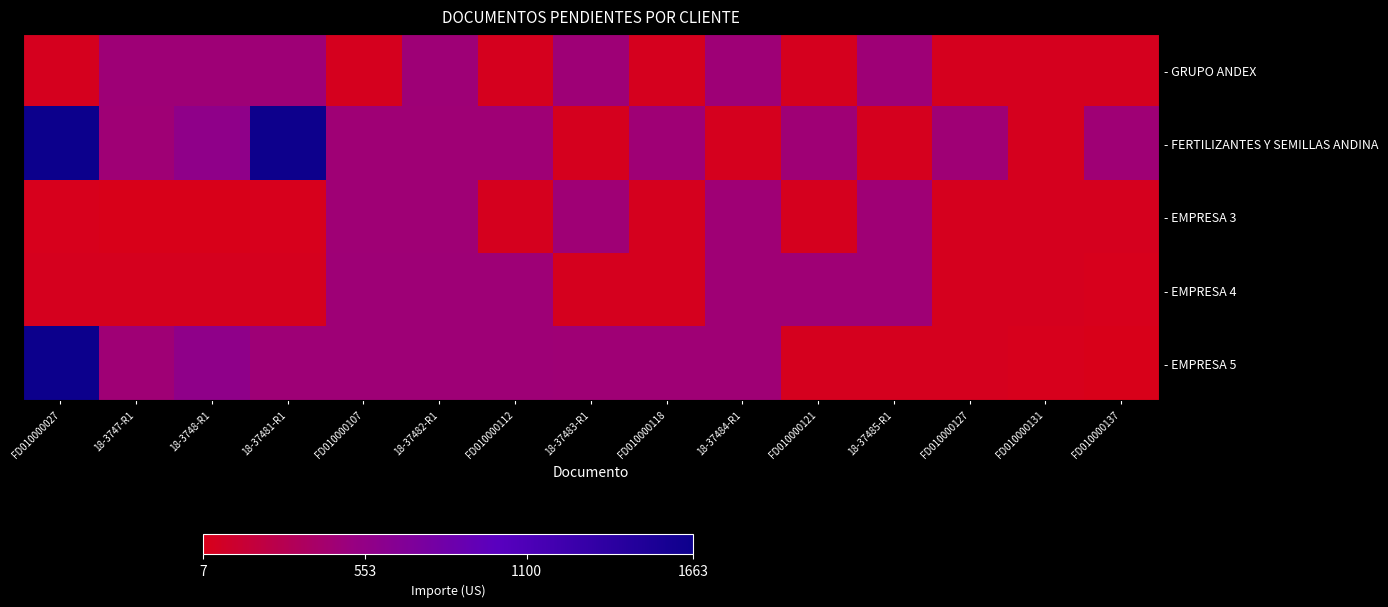

Reading right to left, list all the values displayed in this chart.

- GRUPO ANDEX: FD010000137=37.0	FD010000131=37.0	FD010000127=37.0	18-37485-R1=464.9	FD010000121=37.0	18-37484-R1=464.9	FD010000118=37.0	18-37483-R1=464.9	FD010000112=37.0	18-37482-R1=464.9	FD010000107=37.0	18-37481-R1=464.9	18-3748-R1=464.9	18-3747-R1=464.9	FD010000027=37.9
- FERTILIZANTES Y SEMILLAS ANDINA: FD010000137=456.3	FD010000131=37.0	FD010000127=456.3	18-37485-R1=37.0	FD010000121=456.3	18-37484-R1=37.0	FD010000118=456.3	18-37483-R1=37.0	FD010000112=456.3	18-37482-R1=456.3	FD010000107=456.3	18-37481-R1=1654.6	18-3748-R1=580.0	18-3747-R1=454.0	FD010000027=1663.2
- EMPRESA 3: FD010000137=37.0	FD010000131=37.0	FD010000127=37.0	18-37485-R1=456.3	FD010000121=37.0	18-37484-R1=456.3	FD010000118=37.0	18-37483-R1=456.3	FD010000112=37.0	18-37482-R1=456.3	FD010000107=456.3	18-37481-R1=24.8	18-3748-R1=8.7	18-3747-R1=6.8	FD010000027=24.9
- EMPRESA 4: FD010000137=24.9	FD010000131=37.0	FD010000127=37.0	18-37485-R1=456.3	FD010000121=456.3	18-37484-R1=456.3	FD010000118=37.0	18-37483-R1=37.0	FD010000112=464.9	18-37482-R1=464.9	FD010000107=464.9	18-37481-R1=37.0	18-3748-R1=37.0	18-3747-R1=37.0	FD010000027=37.9
- EMPRESA 5: FD010000137=8.7	FD010000131=24.8	FD010000127=37.0	18-37485-R1=37.0	FD010000121=37.0	18-37484-R1=456.3	FD010000118=456.3	18-37483-R1=456.3	FD010000112=464.9	18-37482-R1=464.9	FD010000107=464.9	18-37481-R1=464.9	18-3748-R1=580.0	18-3747-R1=454.0	FD010000027=1663.2